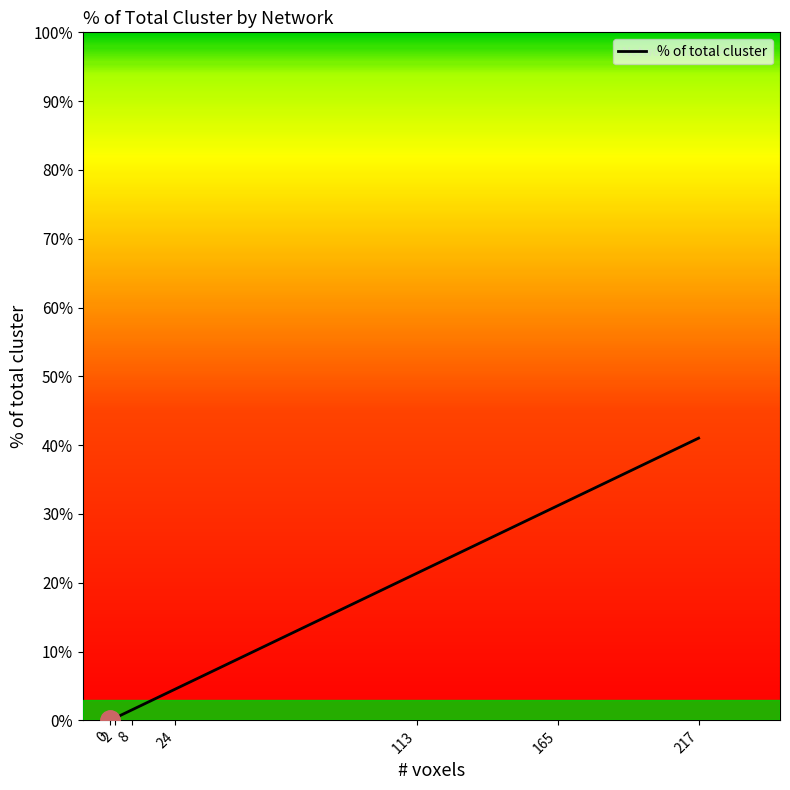

How many categories are shown in the chart?

7